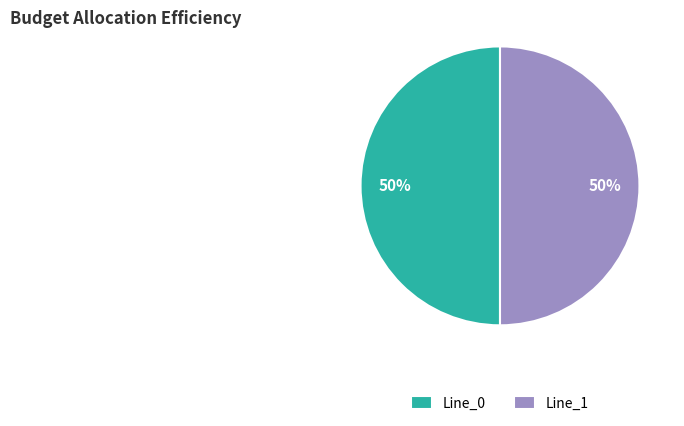

True or false: Line_0 accounts for 50% of the total.

True